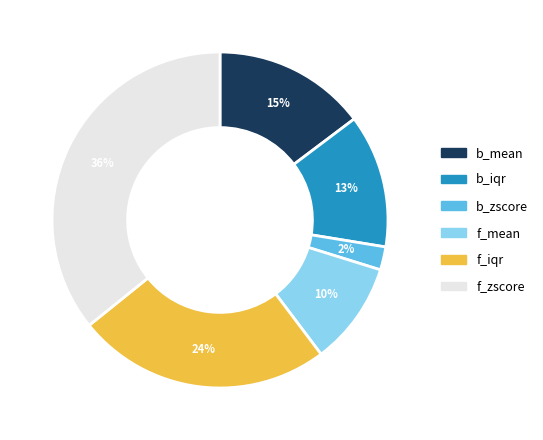

Is the sum of f_mean and f_iqr greater than half?

No